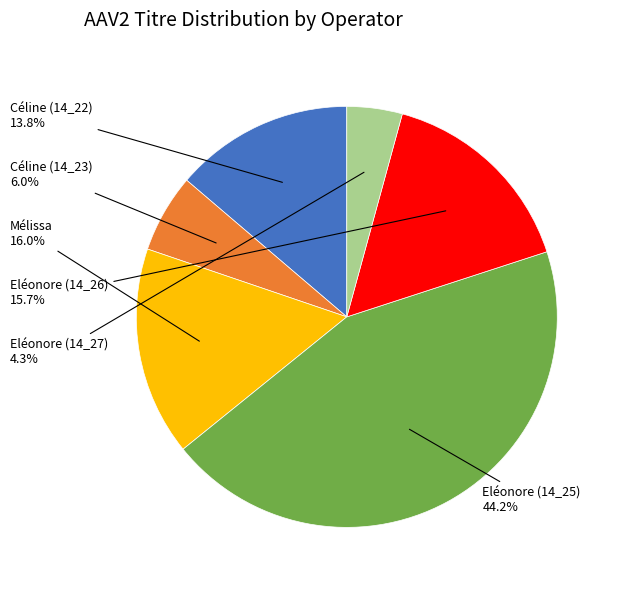

Does any single category account for the majority?

No